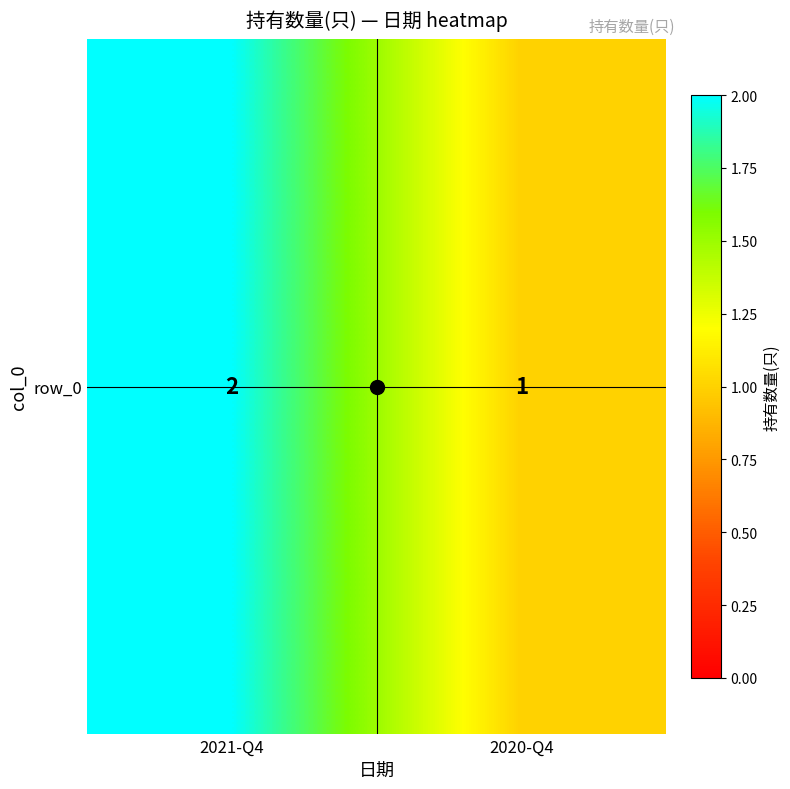

Rank the categories by value from lowest to highest.

2020-Q4, 2021-Q4